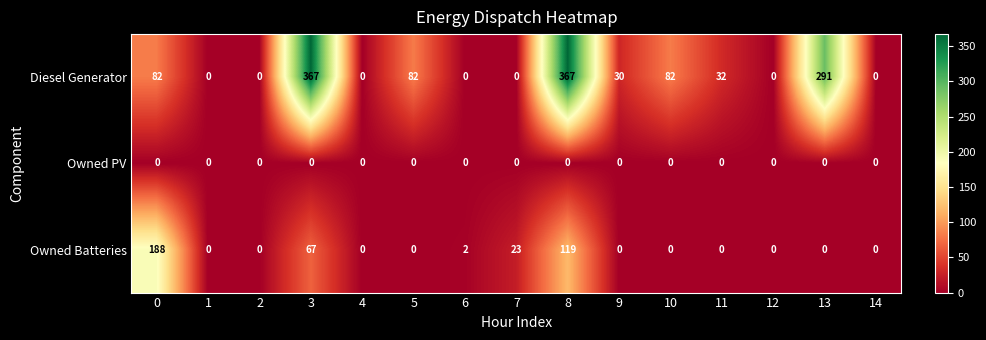

True or false: Diesel Generator has a value of 82 at 5.

True